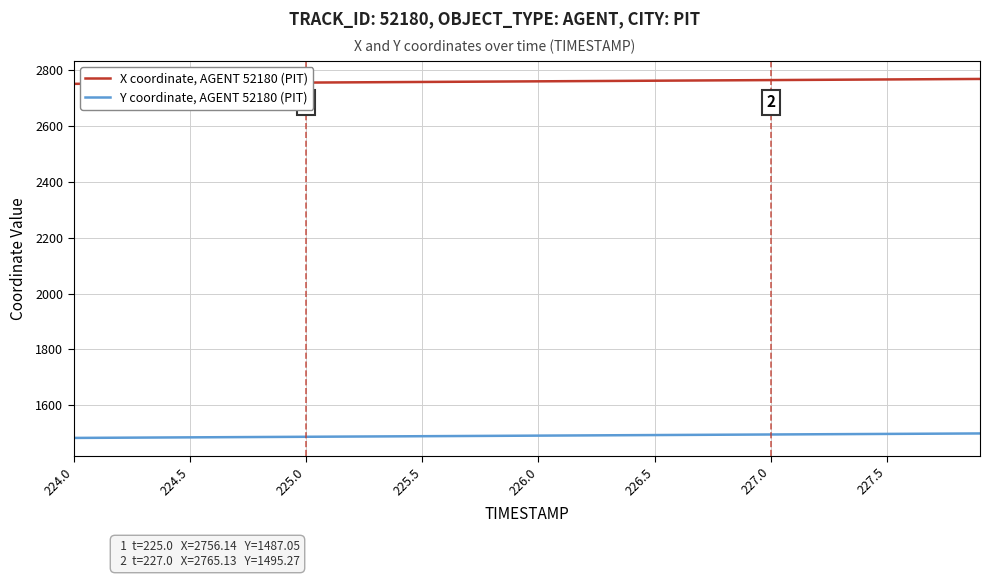

What is the maximum value shown in the chart?

2769.2